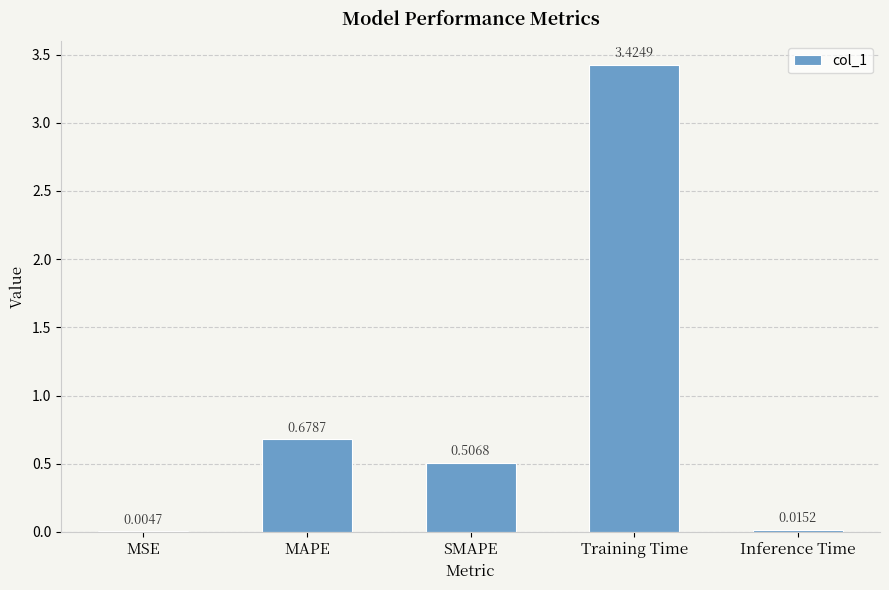

Is it true that the value at MAPE is 0.3?

False